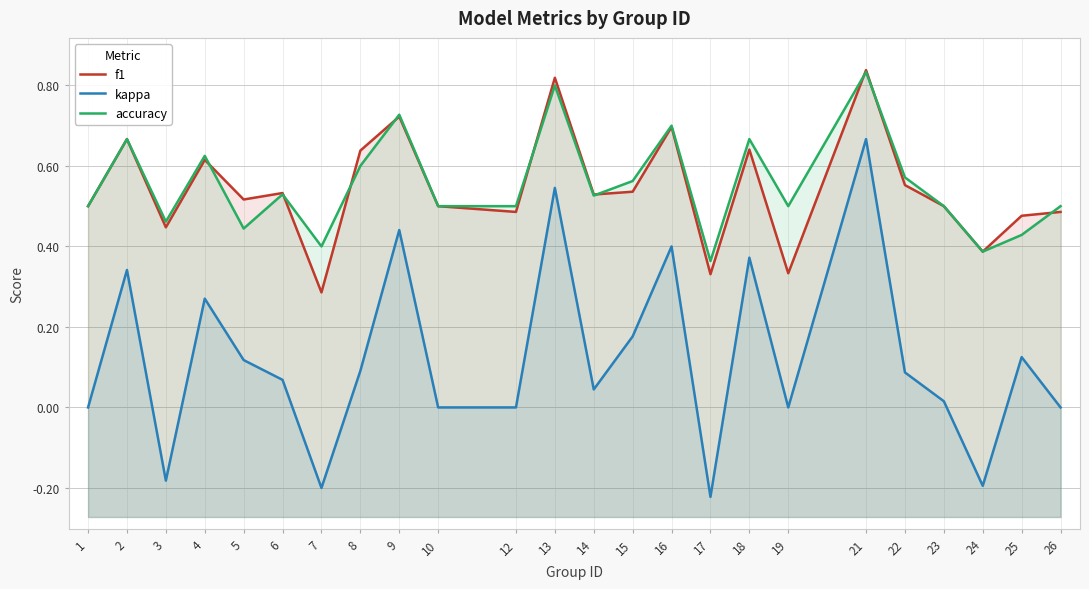

At which category does kappa reach its first local peak?

2